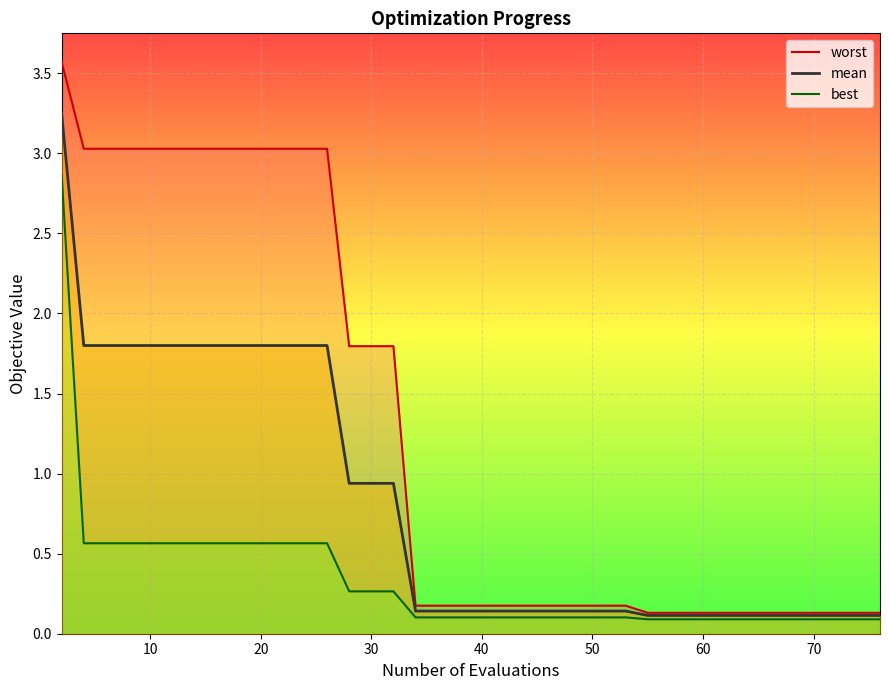

What is the average value of the worst_line series?

1.2